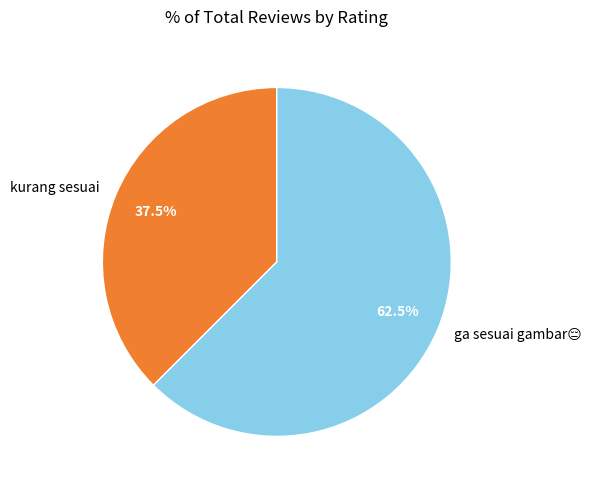

Is there any slice that represents more than half of the pie?

Yes